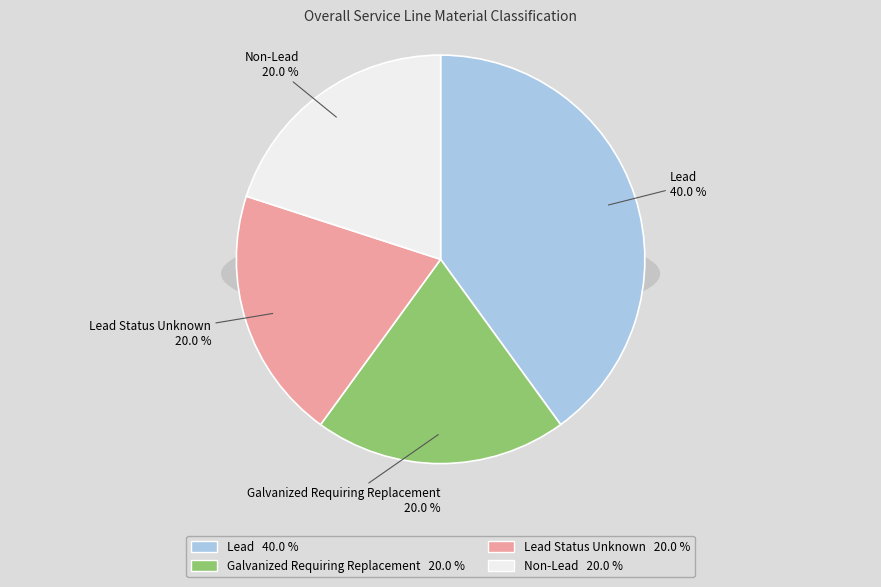

To the nearest percent, what portion does Non-Lead represent?

20%